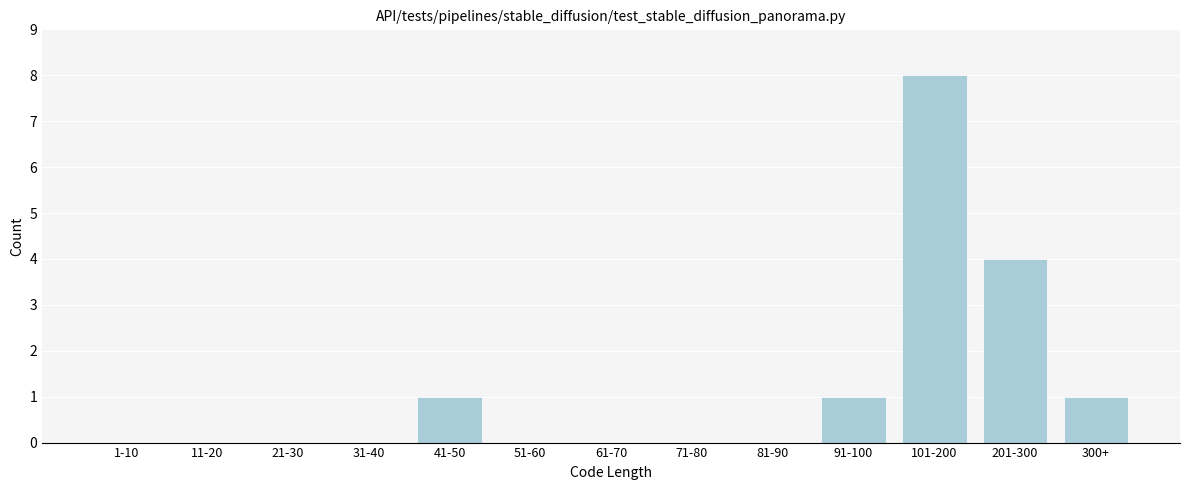

Reading right to left, transcribe all the data shown in this chart.

300+=1	201-300=4	101-200=8	91-100=1	81-90=0	71-80=0	61-70=0	51-60=0	41-50=1	31-40=0	21-30=0	11-20=0	1-10=0